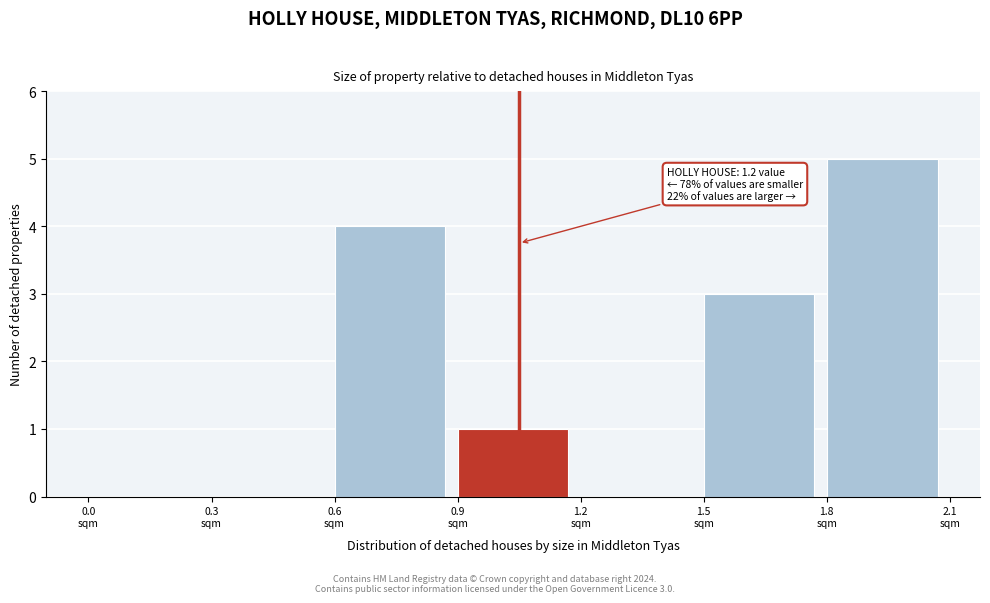

Which range on the x-axis has the tallest bar?

1.8 to 2.1